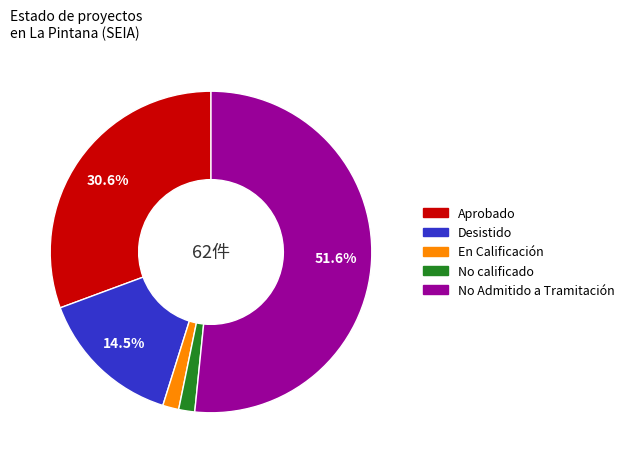

Between No calificado and Aprobado, which is larger?

Aprobado